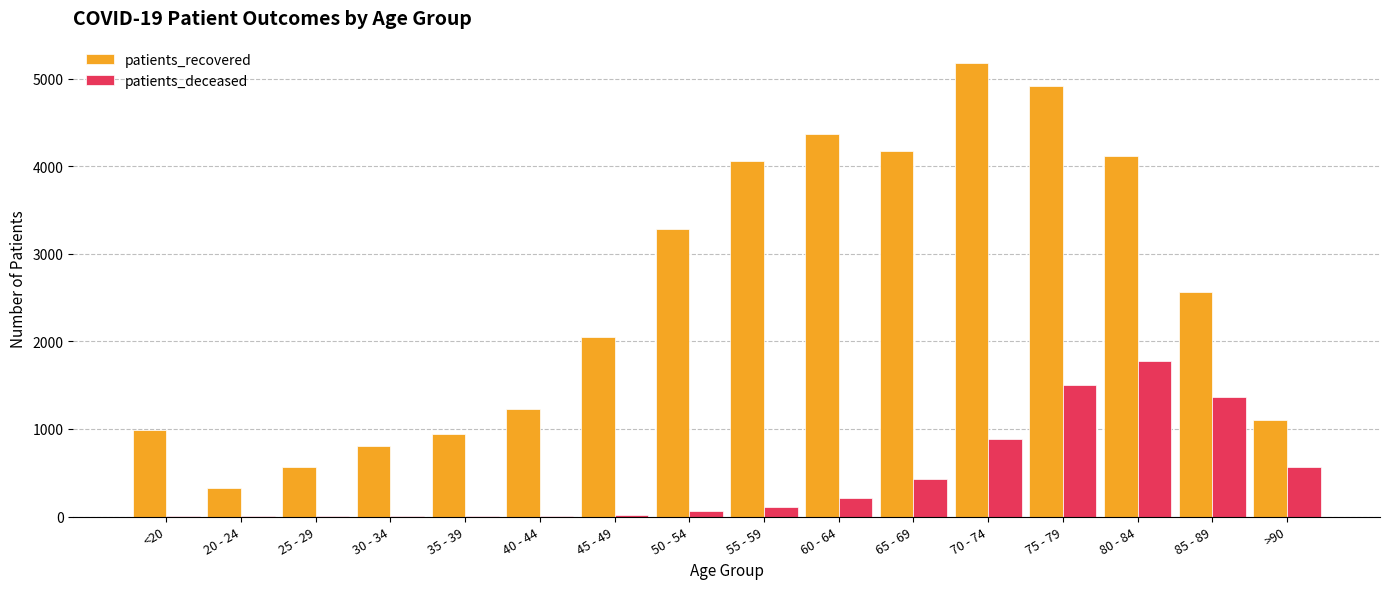

What is the sum of all patients_deceased values?

6956